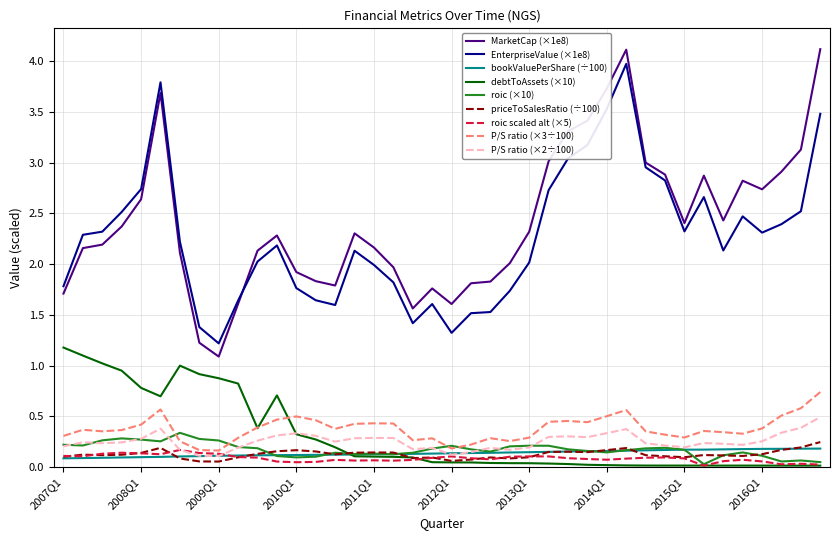

Which series has the largest range (max minus min)?

MarketCap (×1e8)